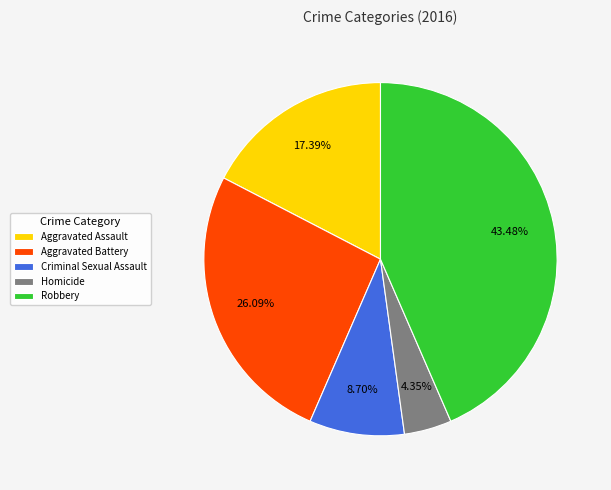

Combined, do Aggravated Battery and Criminal Sexual Assault account for over 50%?

No